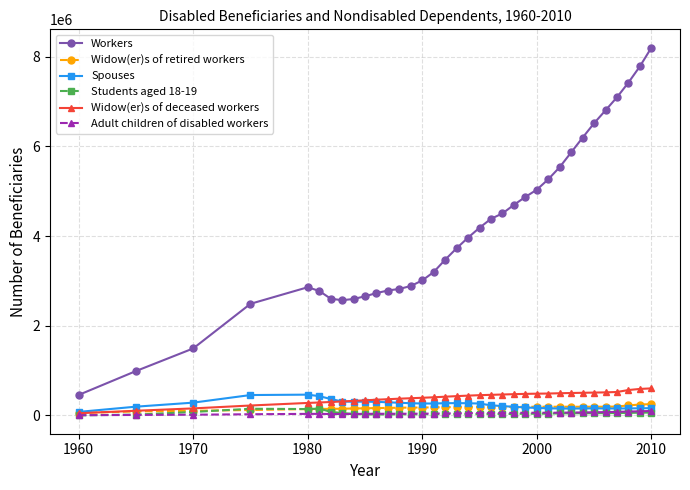

True or false: Widow(er)s of retired workers has more than 2 interior local peaks.

True